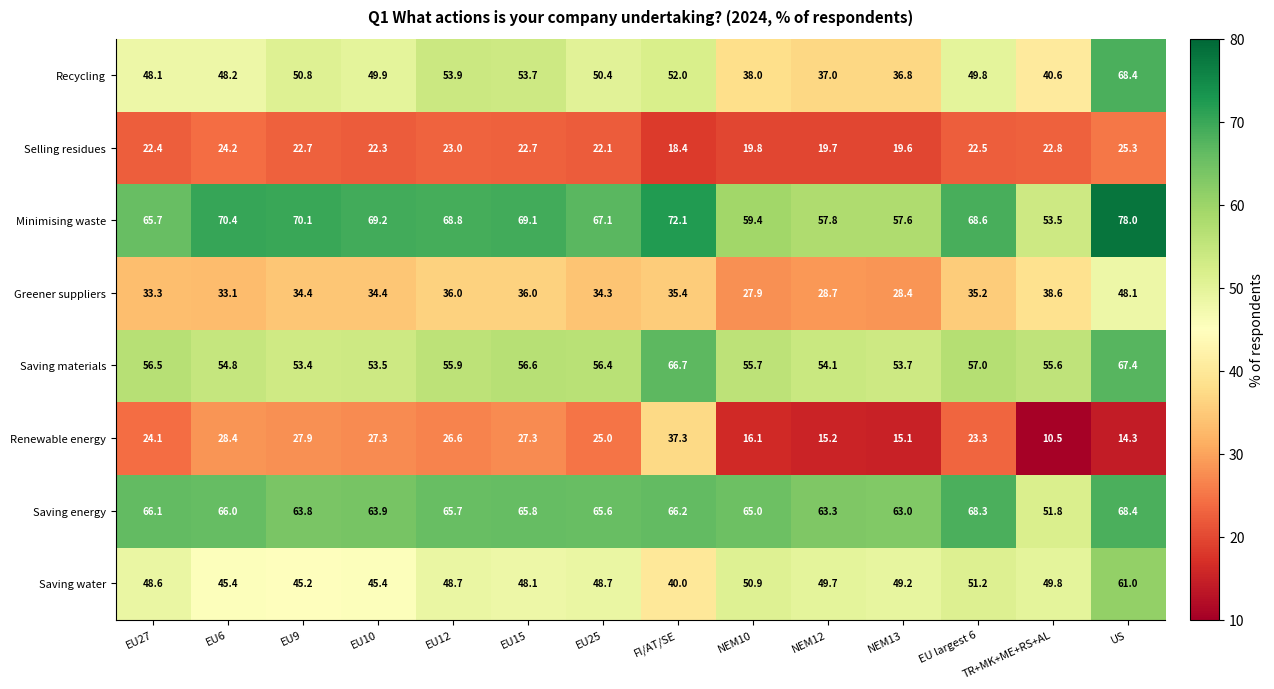

Is it true that Saving energy equals 66.0 at EU6?

True